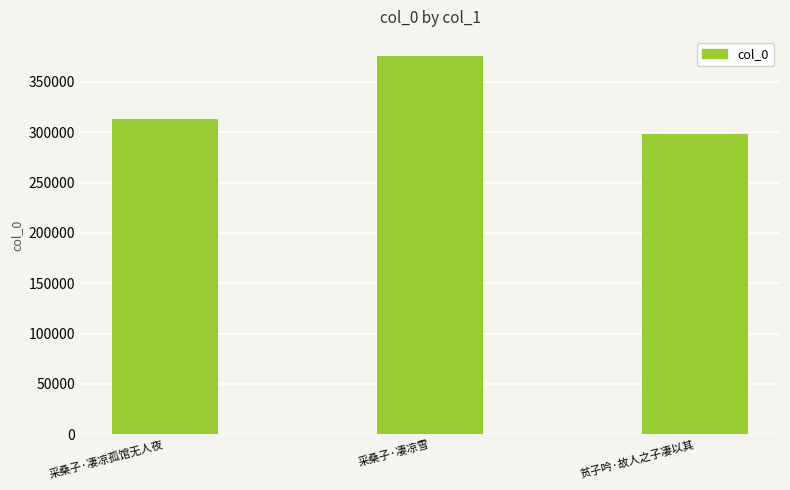

Is it true that the value at 采桑子·凄凉雪 is 376005?

True